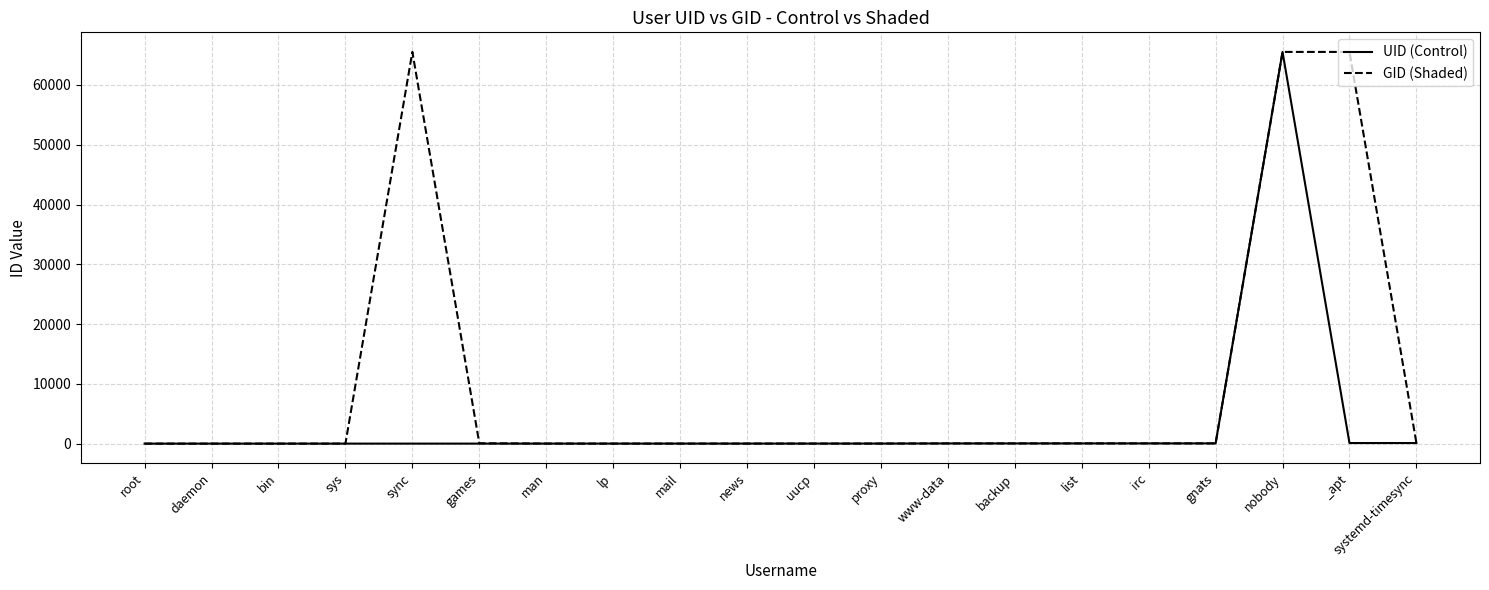

Which series has the largest total across all categories?

GID (Shaded)